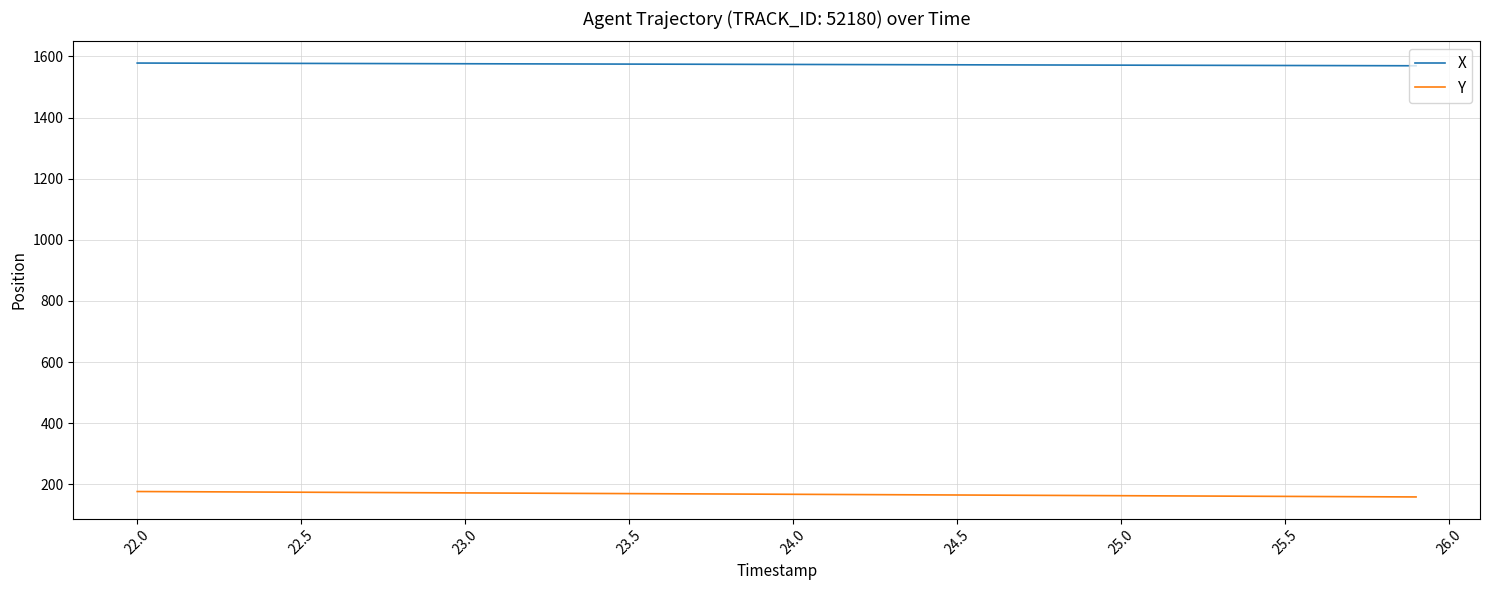

Which series has the largest total across all categories?

X